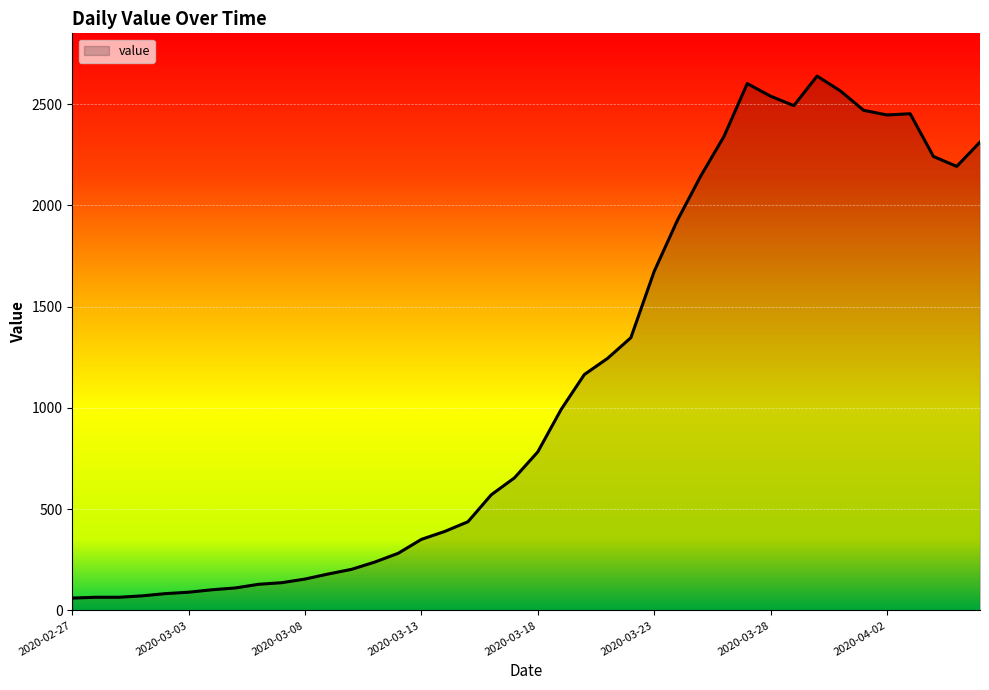

What is the difference between the maximum and minimum values?

2578